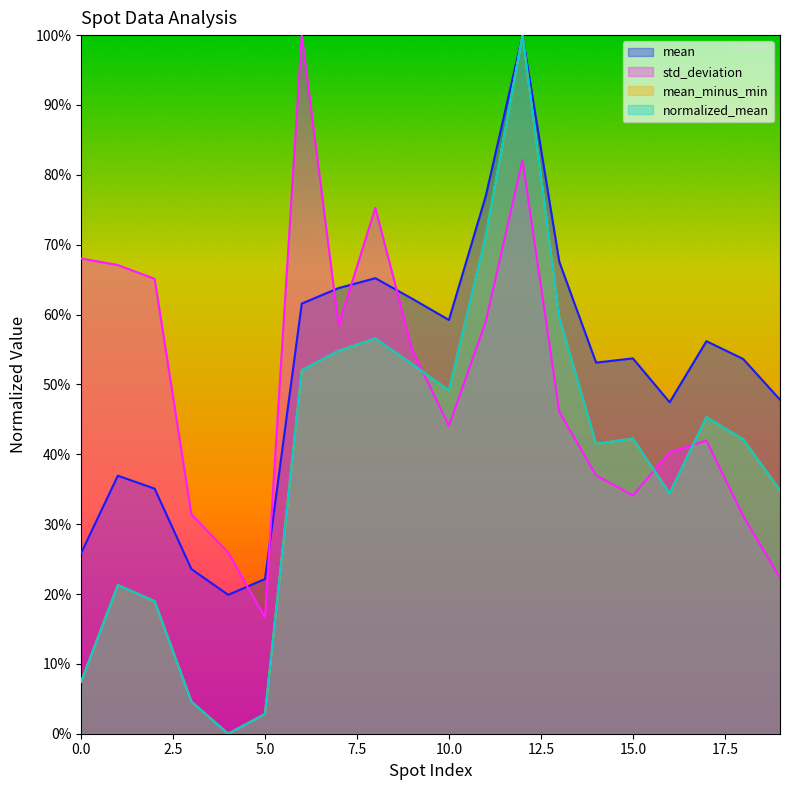

At which category is the sum across all series the highest?

12